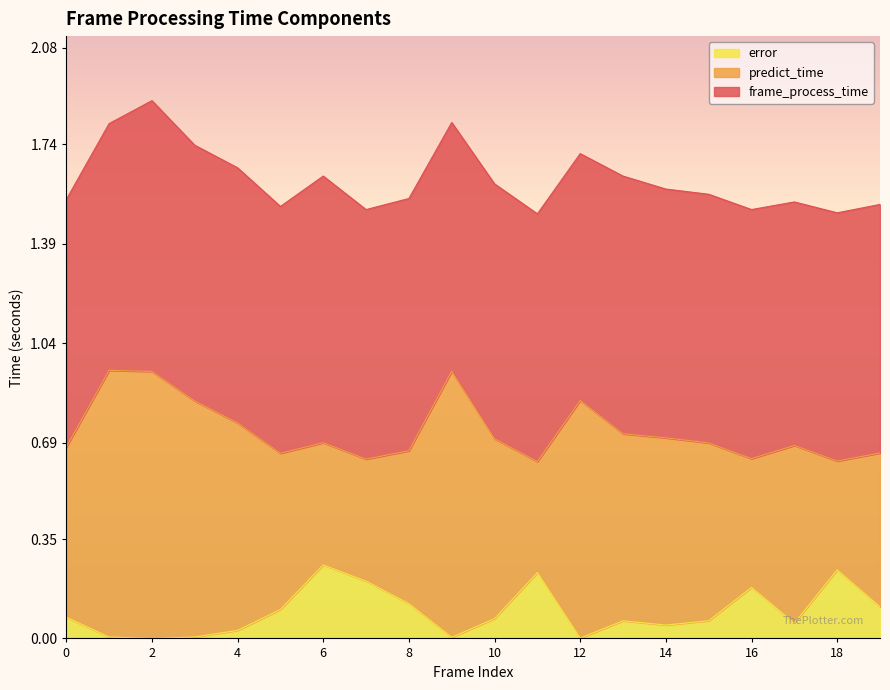

Where is the first local maximum for error?

6